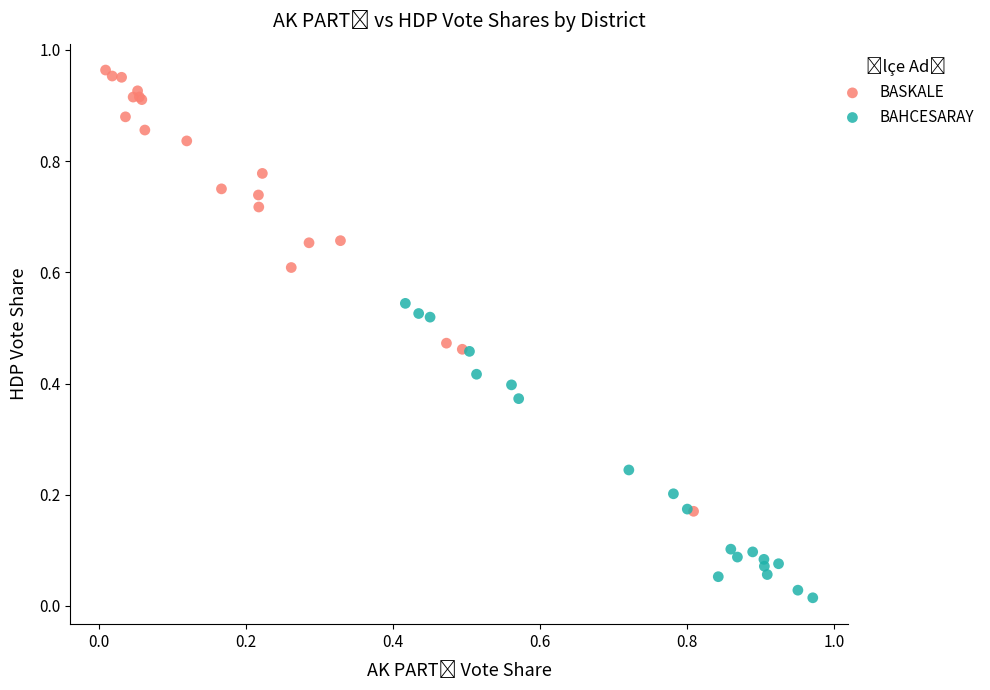

Which series contains the highest Y value?

BASKALE